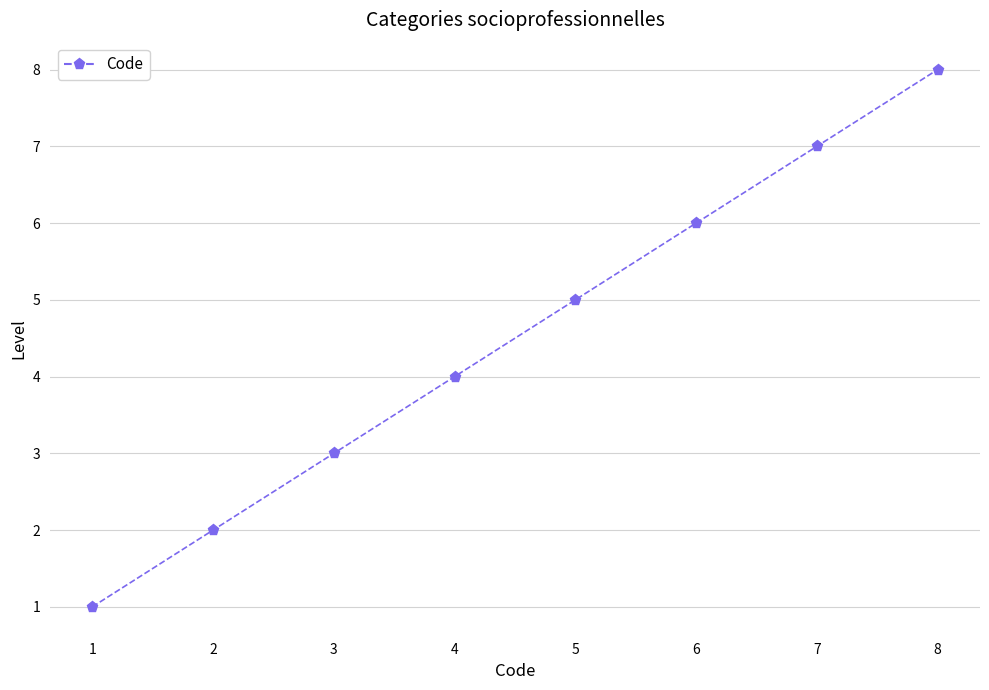

What is the change in value from 2 to 8?

+6